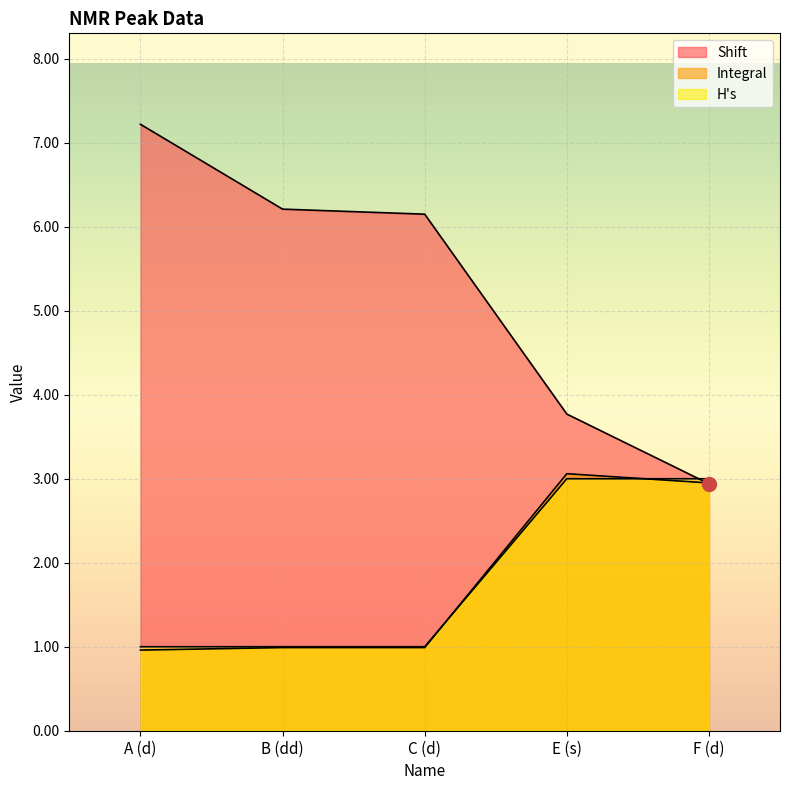

At which label does H's reach its minimum?

A (d)